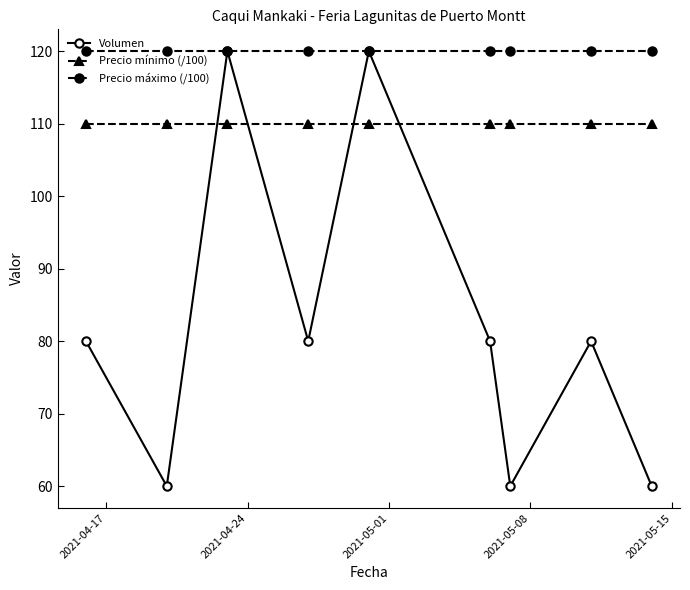

How many intersections are there between Volumen and Precio mínimo (/100)?

4